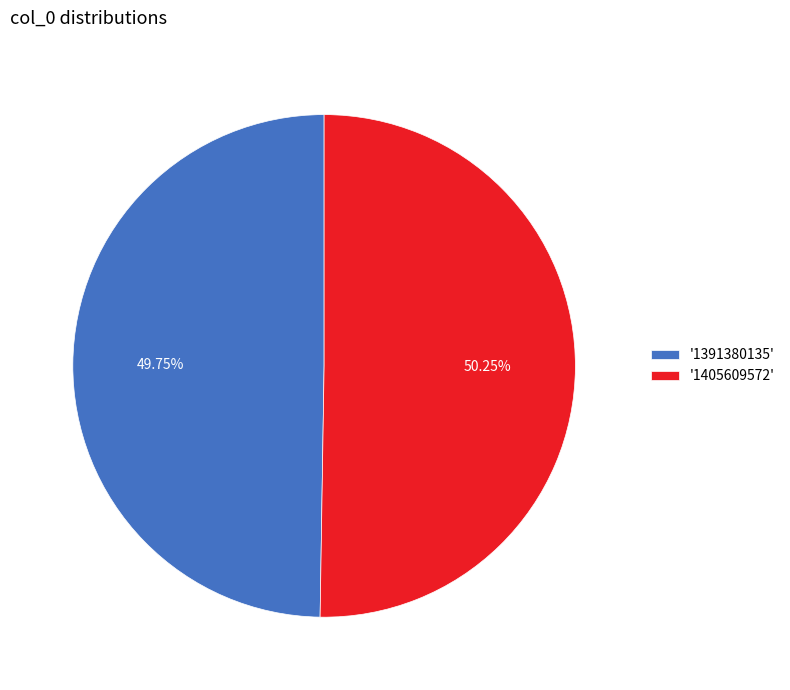

Is there any slice that represents more than half of the pie?

Yes